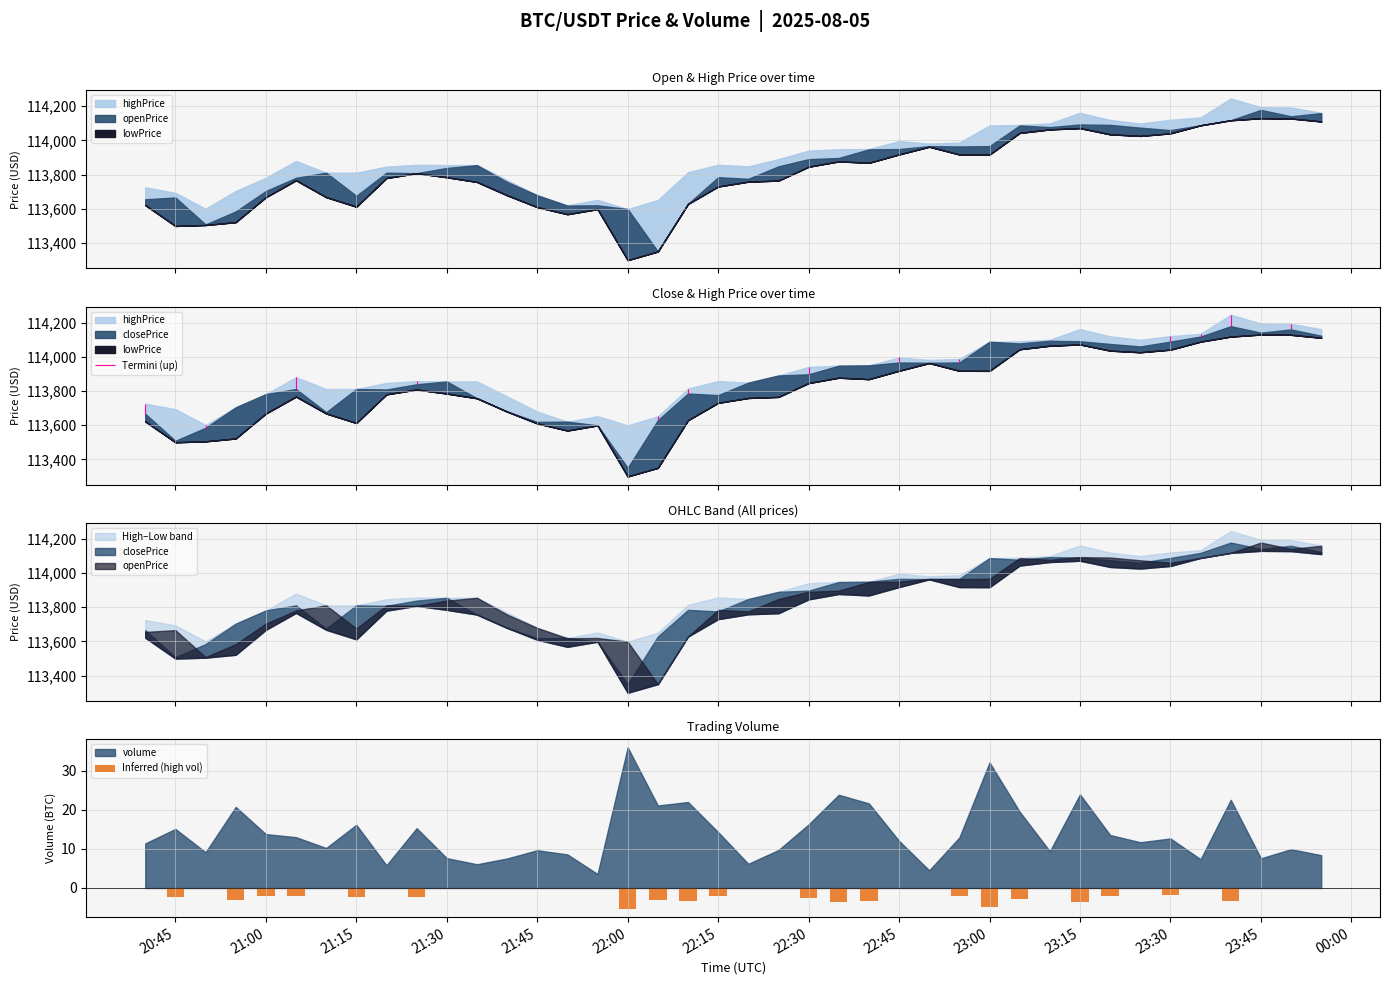

True or false: Inferred (high vol) has a value of -2.1 at 22:15.

True